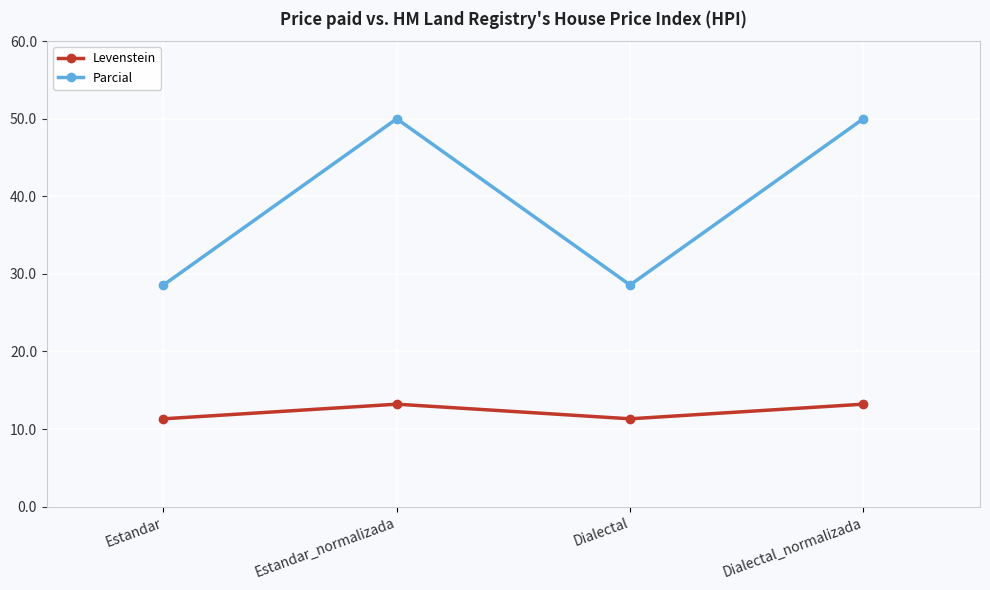

Which series changed the most between Estandar and Dialectal_normalizada?

Parcial